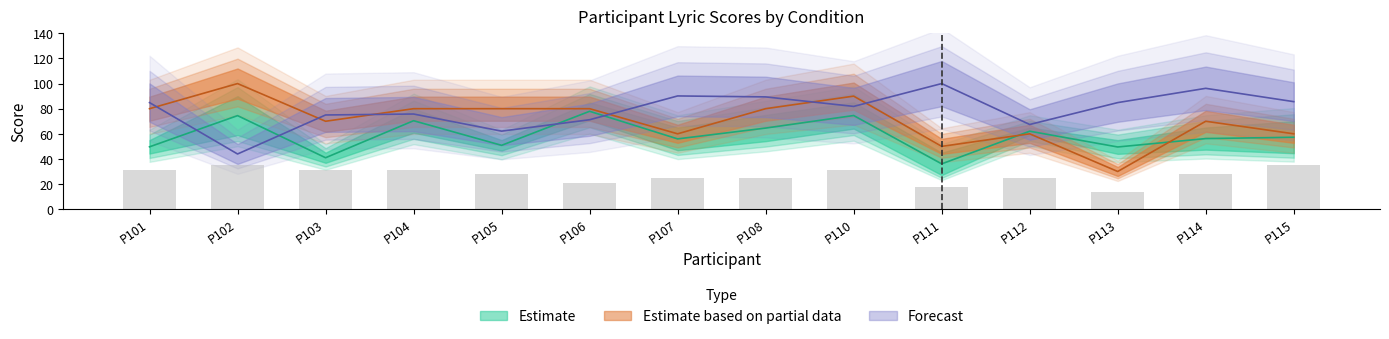

What is the highest value of the LyricOrientation series?

100.0